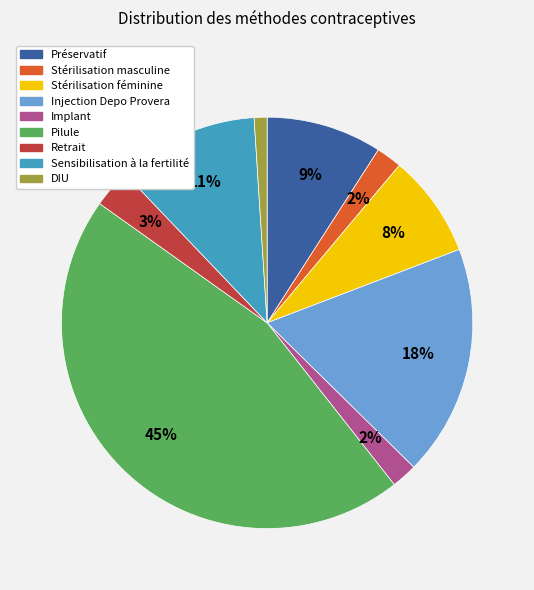

Which category has the smallest portion of the pie?

DIU